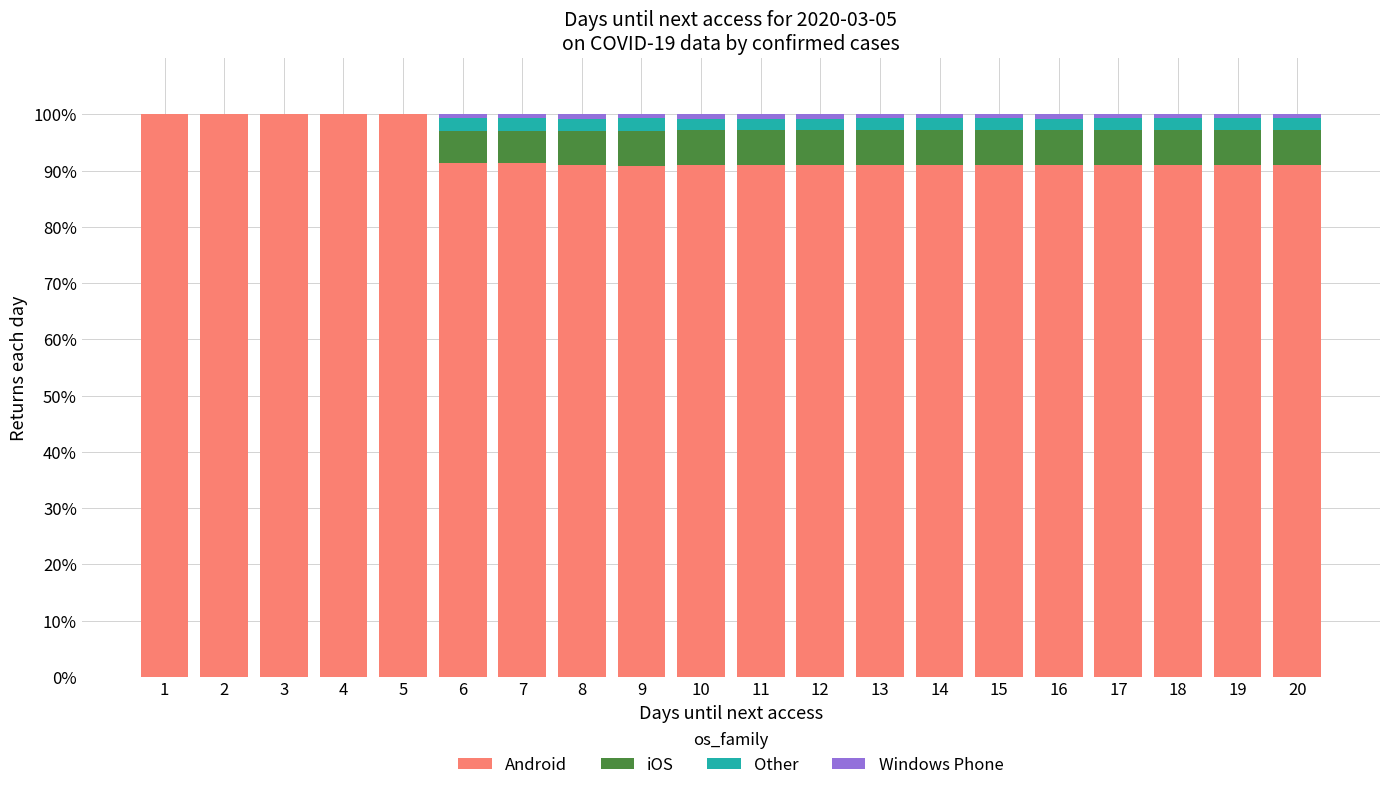

True or false: Android has a value of 144.8 at 18.

False